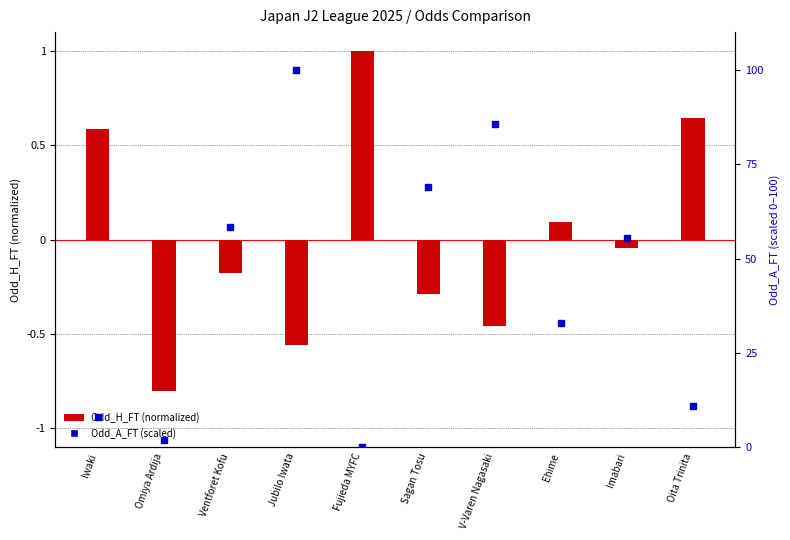

Which series has the widest spread of Y values?

Odd_A_FT (scaled)